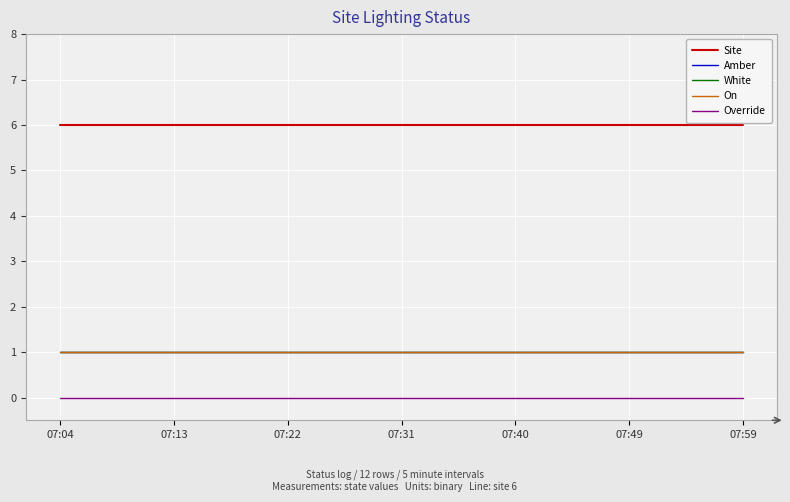

What is the maximum value for Site?

6